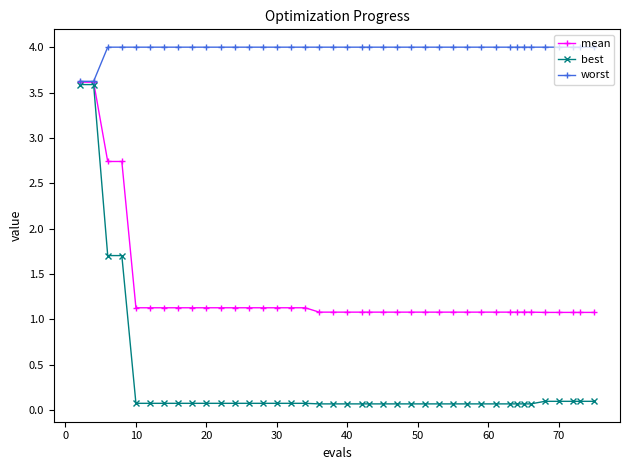

What is the minimum value shown in the chart?

0.1